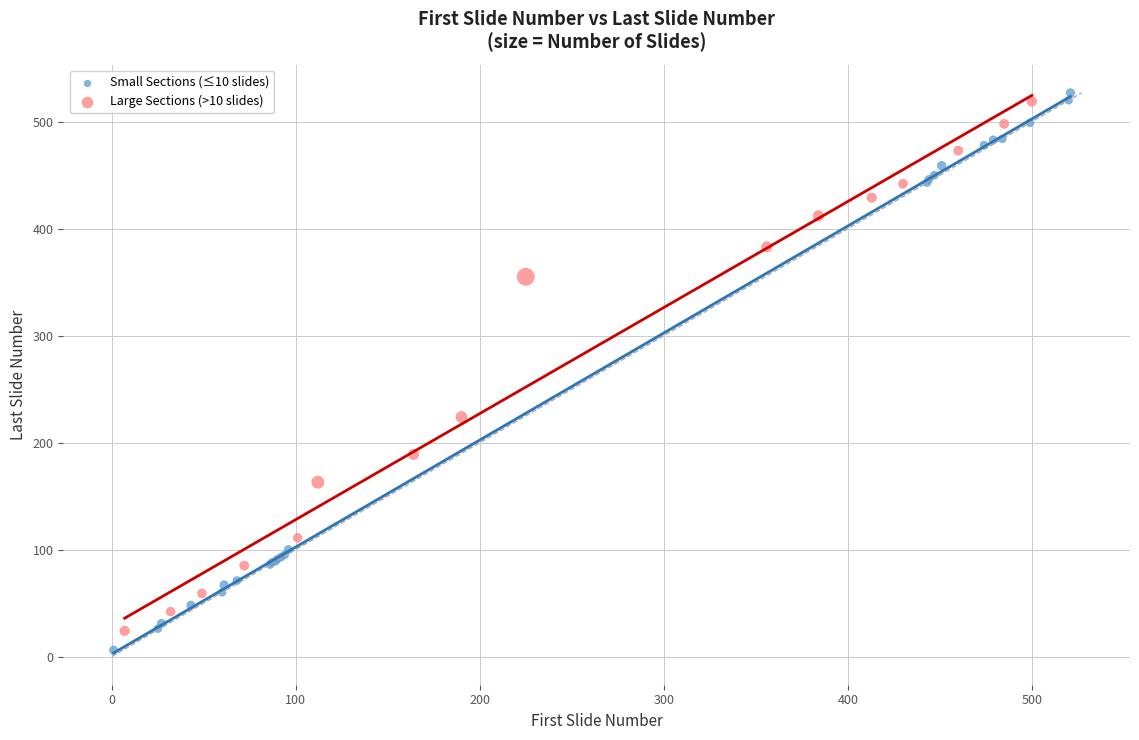

Which series has the widest spread of Y values?

Small Sections (≤10 slides)